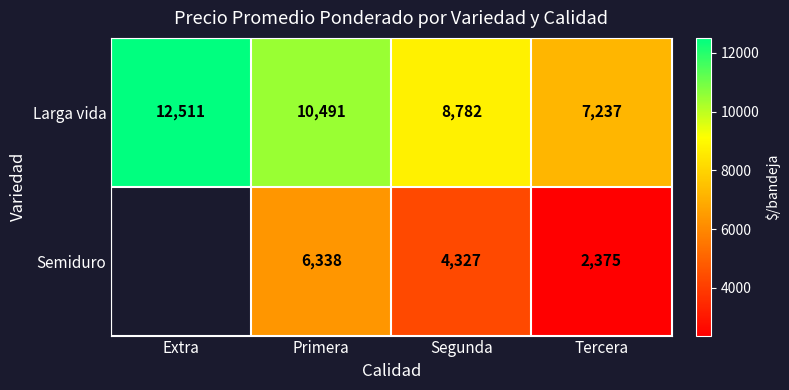

Where does the Larga vida series first go above 10491?

Extra